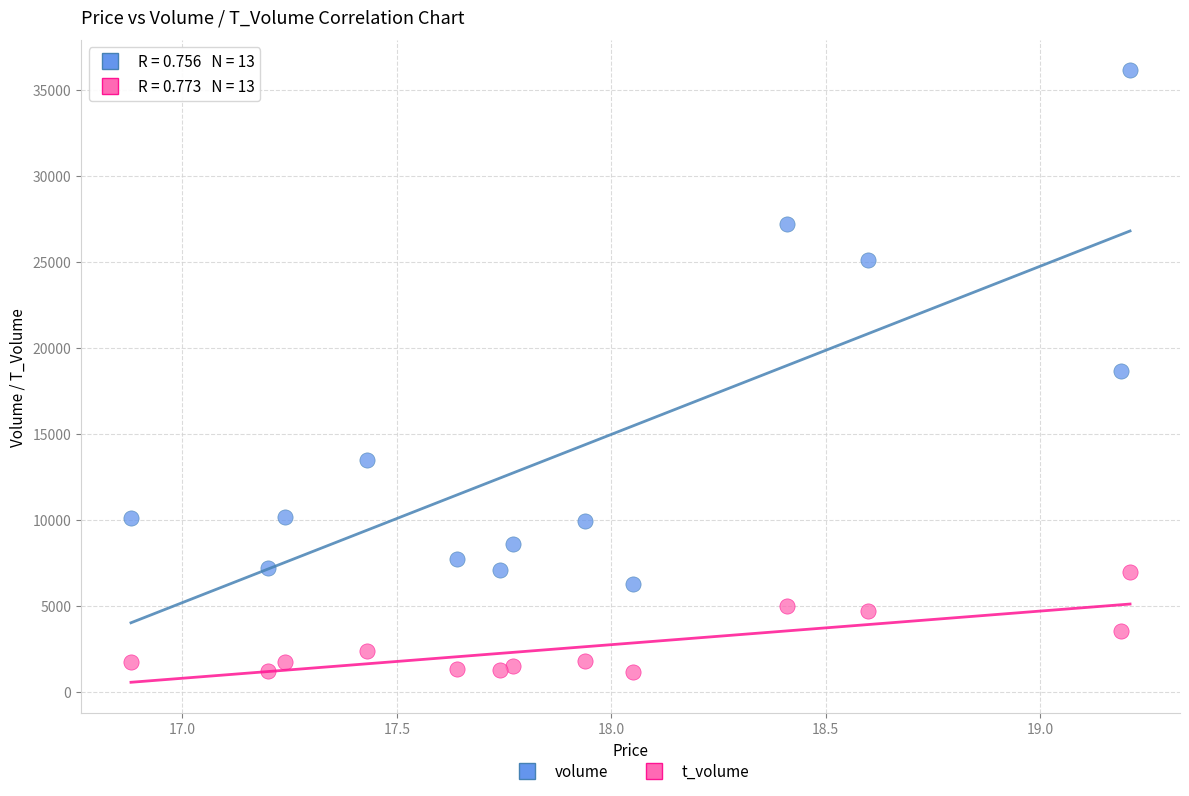

Which series contains the highest Y value?

volume